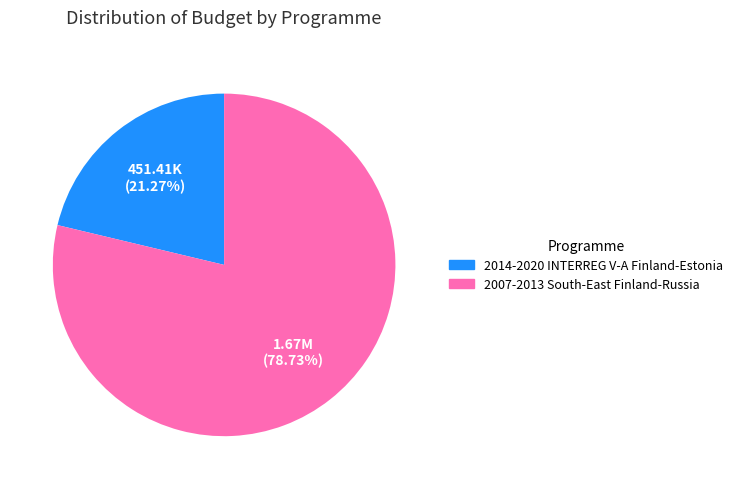

What is the ratio of the value at 2014-2020 INTERREG V-A Finland-Estonia to the value at 2007-2013 South-East Finland-Russia?

0.3